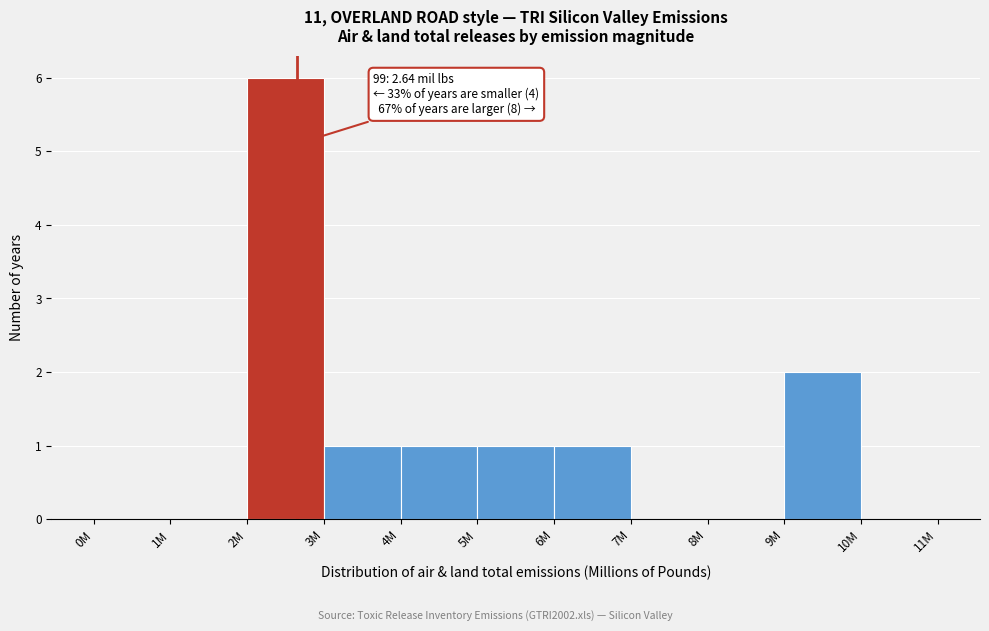

Reading right to left, list all the values displayed in this chart.

10M=0	9M=2	8M=0	7M=0	6M=1	5M=1	4M=1	3M=1	2M=6	1M=0	0M=0